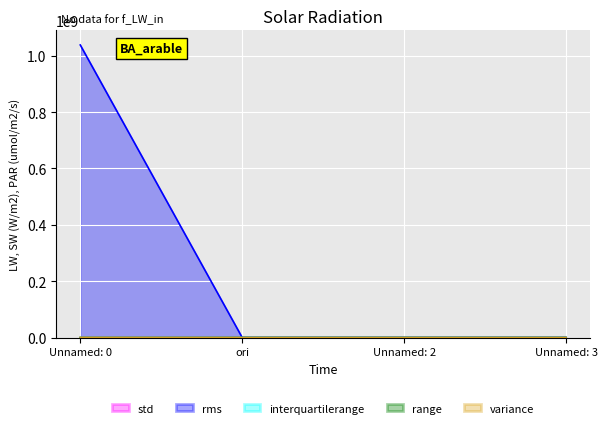

What is the maximum value for variance?

308921.3